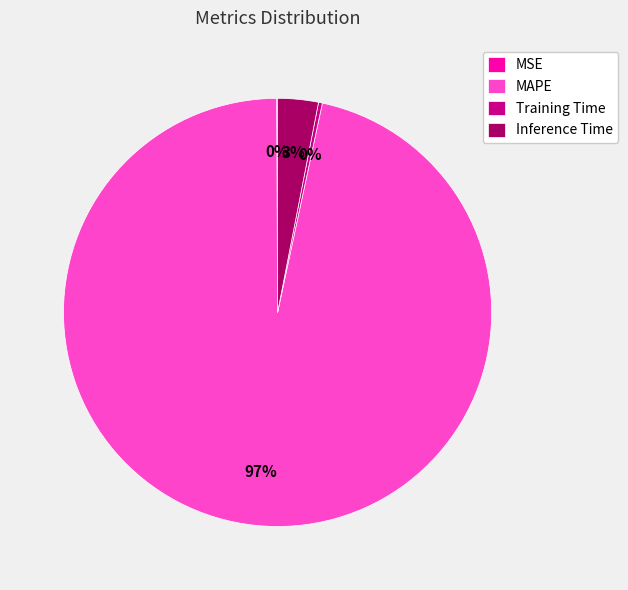

Which slice represents more than half of the pie?

MAPE